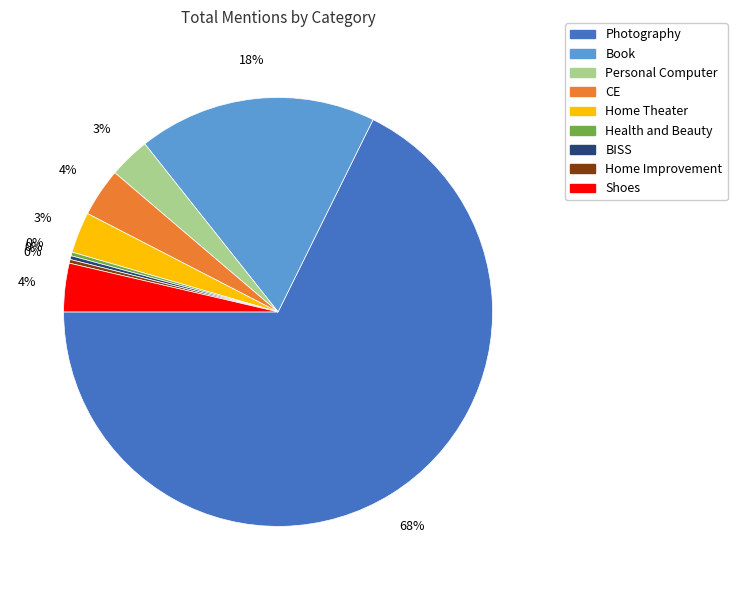

How many slices are in this pie chart?

9